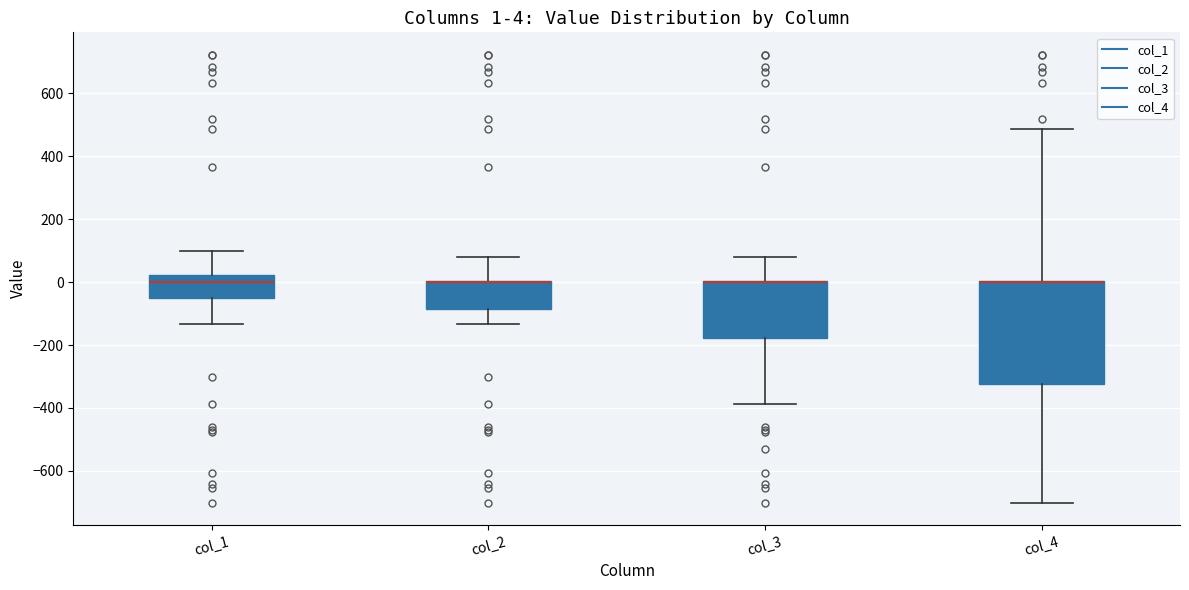

Comparing the boxes themselves (not the whiskers), which one is the tallest?

col_4